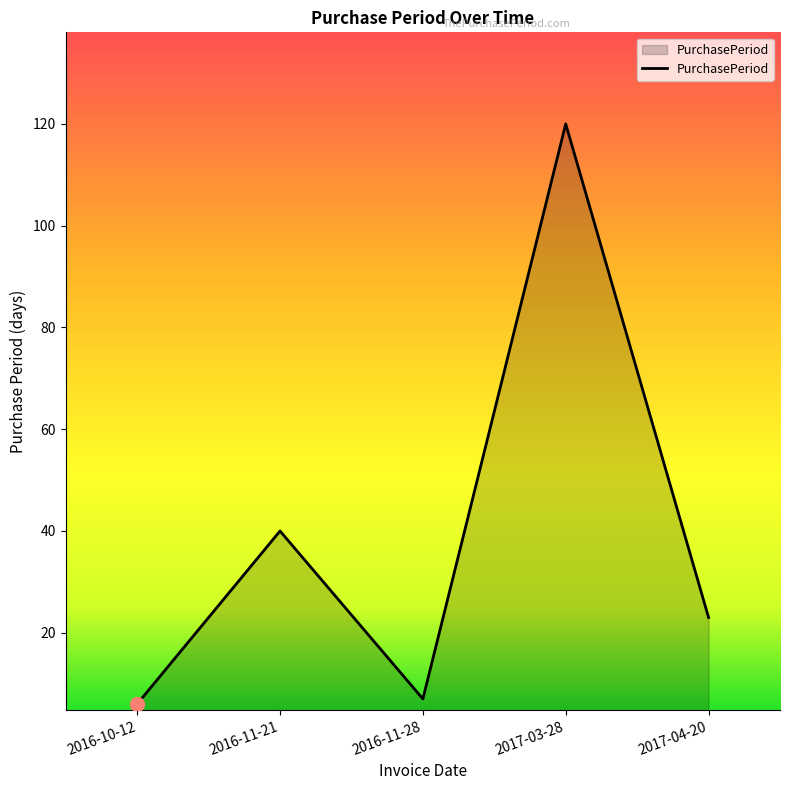

What is the difference between the second highest and second lowest values?

33